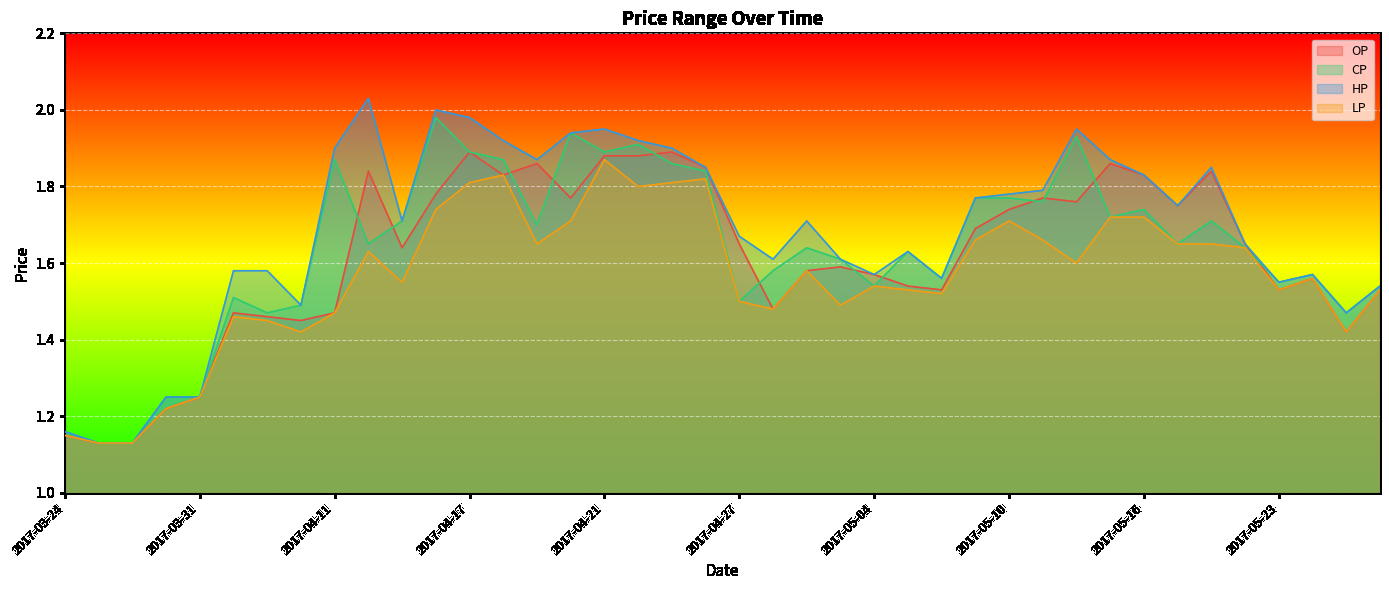

In CP, how many points are lower than both neighbors (excluding endpoints)?

12